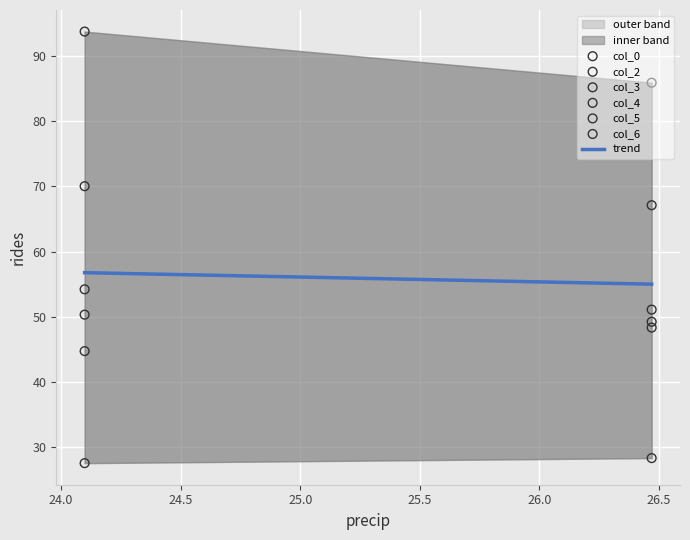

At how many categories does at least one series exceed 44?

2